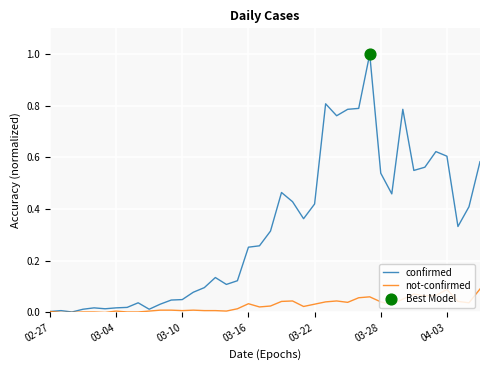

Which series has the widest spread of values?

confirmed